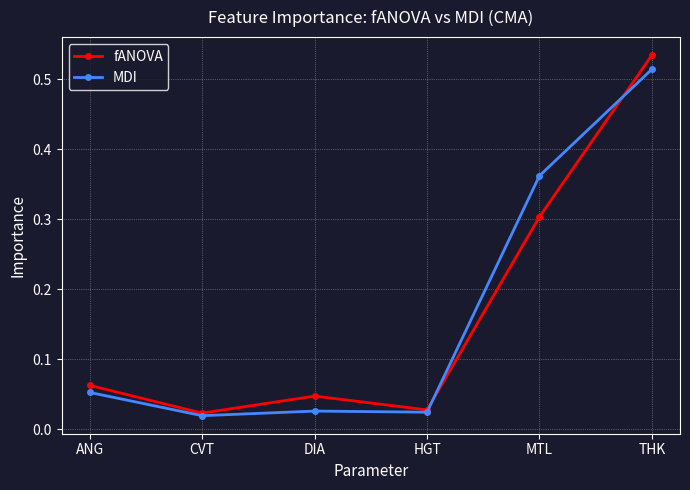

True or false: MDI and fANOVA intersect in this chart.

True